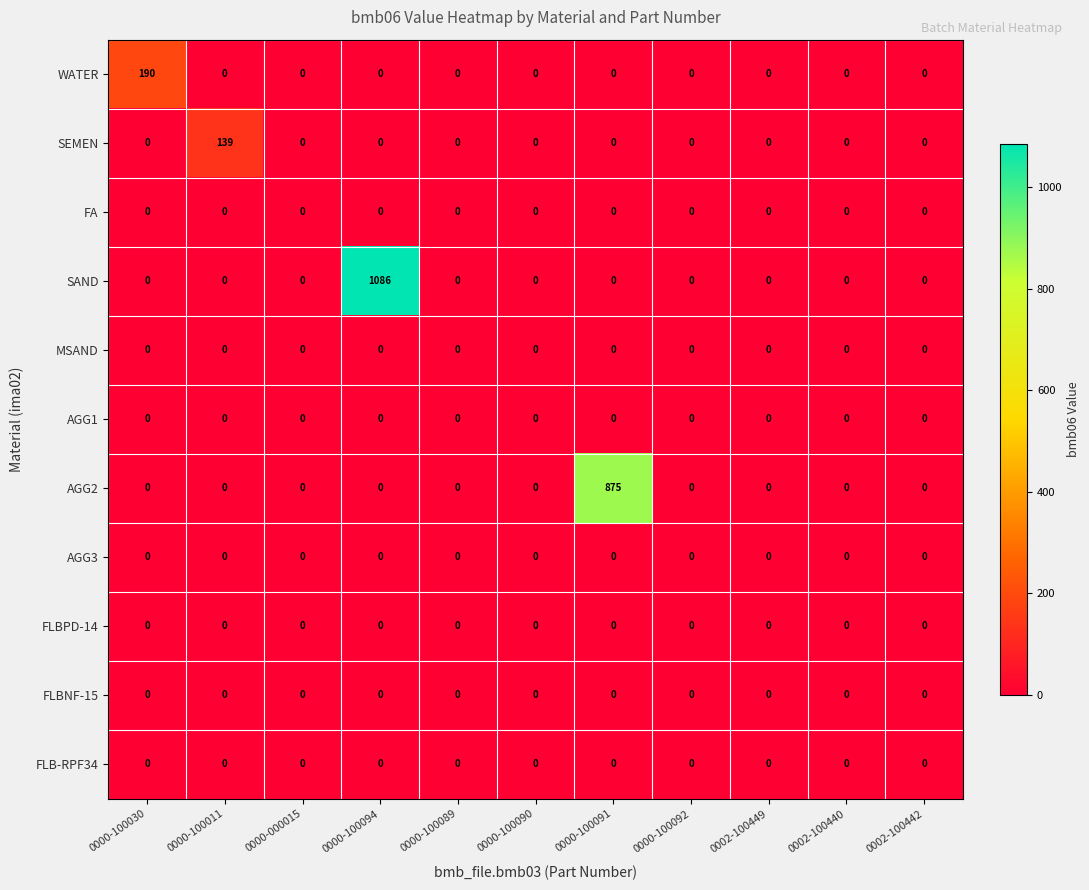

What is the difference between the maximum and minimum values in the SEMEN series?

139